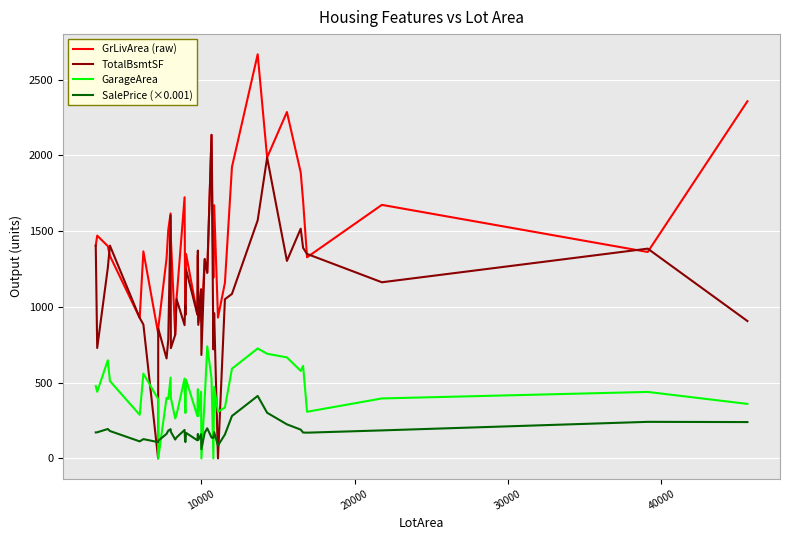

What is the maximum value shown in the chart?

2668.0